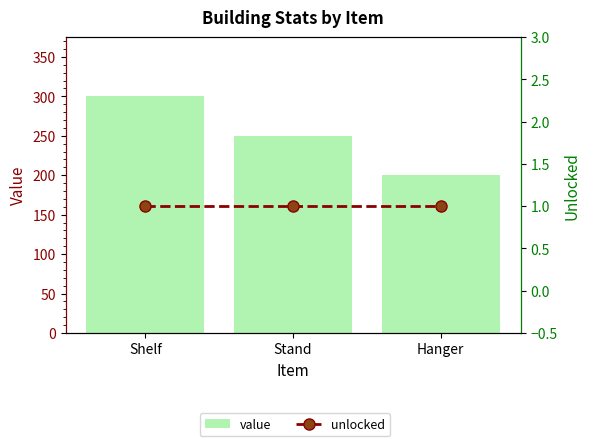

What position from the left is Hanger?

3